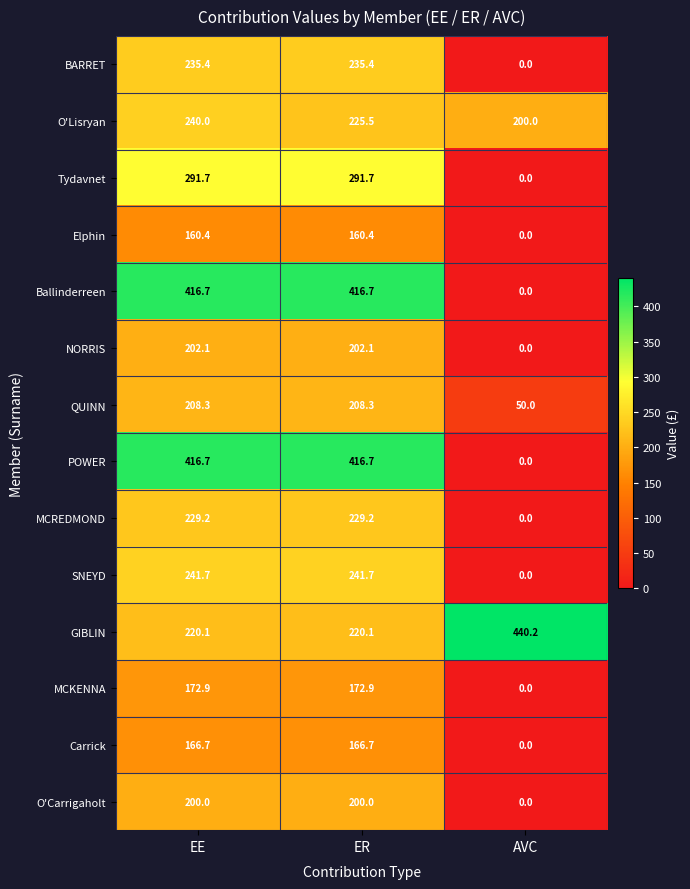

Which label corresponds to the largest value in the chart?

AVC